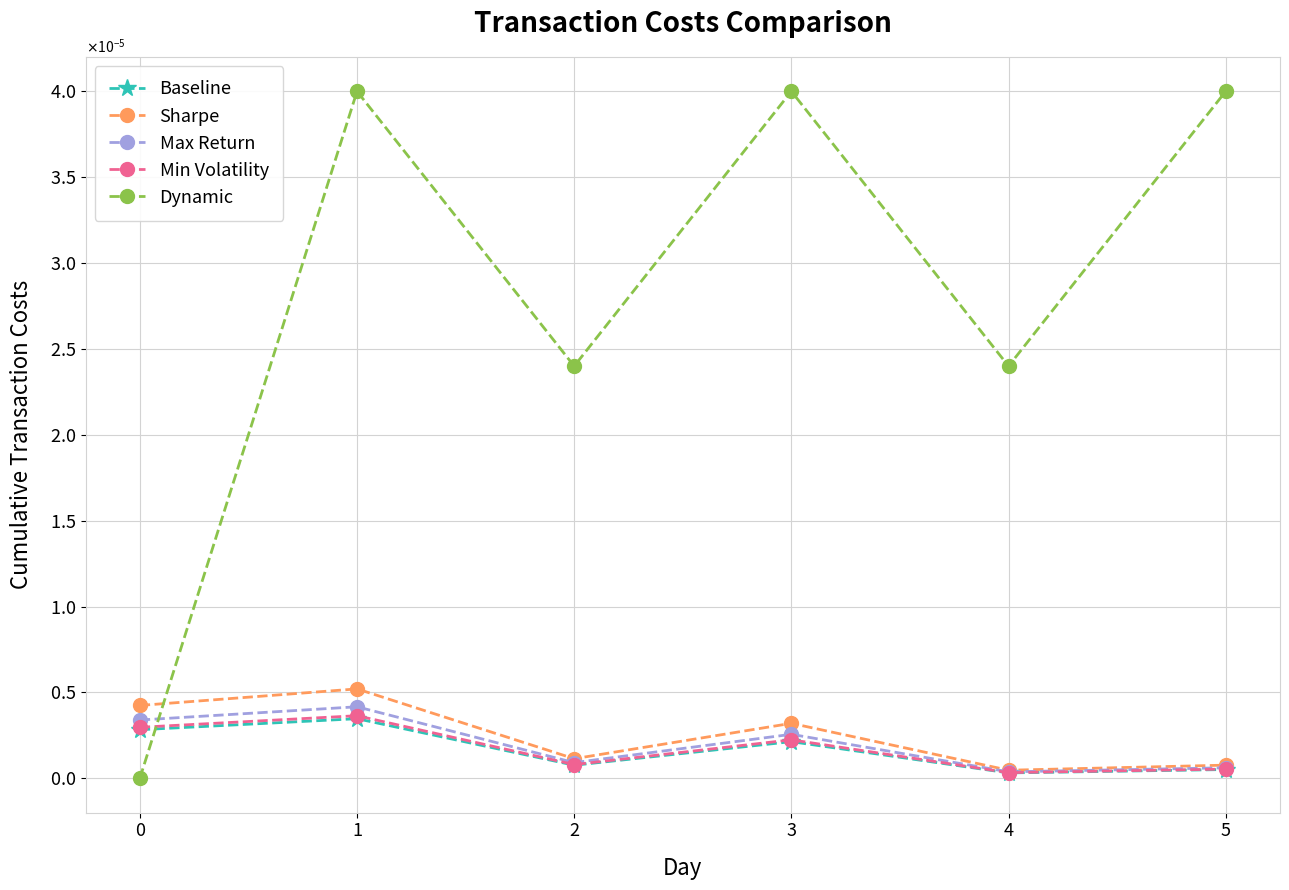

The value of Min Volatility at 1 is 0.0. True or false?

False